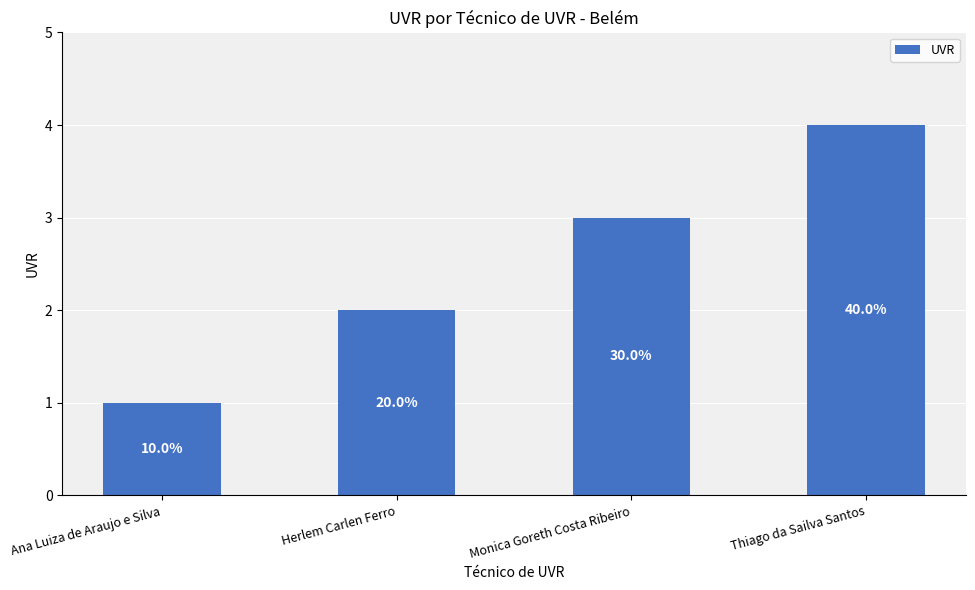

What is the smallest value displayed?

1